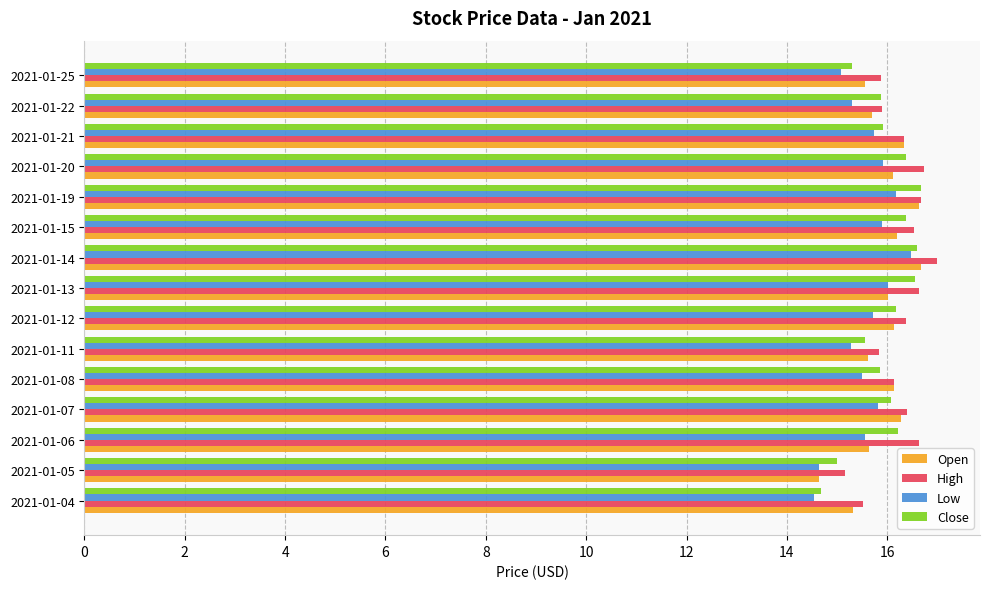

How many data points in Low are above 15?

13